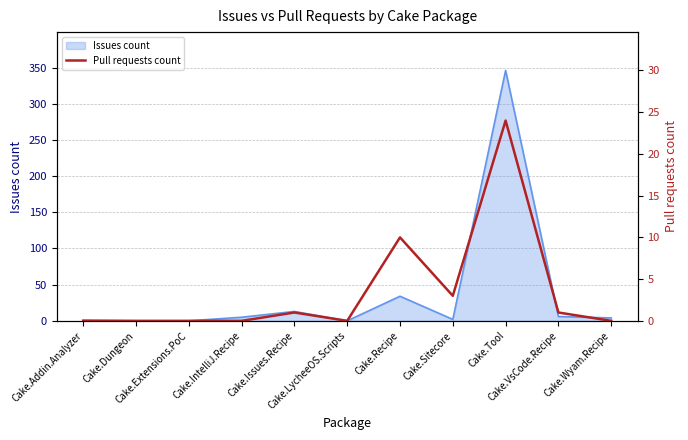

Is it true that the value at Cake.Addin.Analyzer is 11?

False